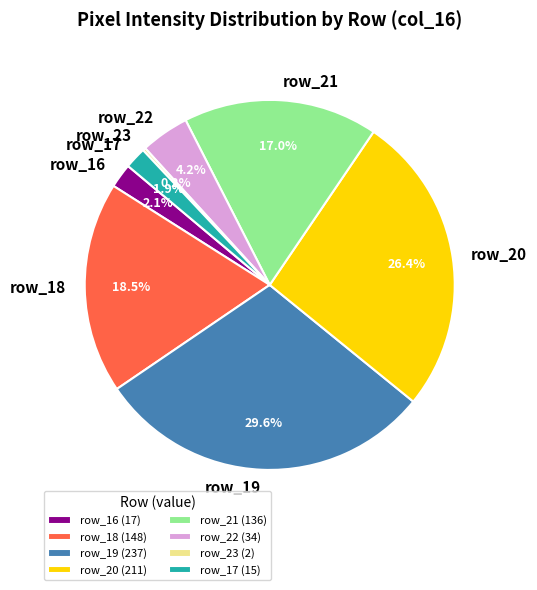

Does any single category account for the majority?

No